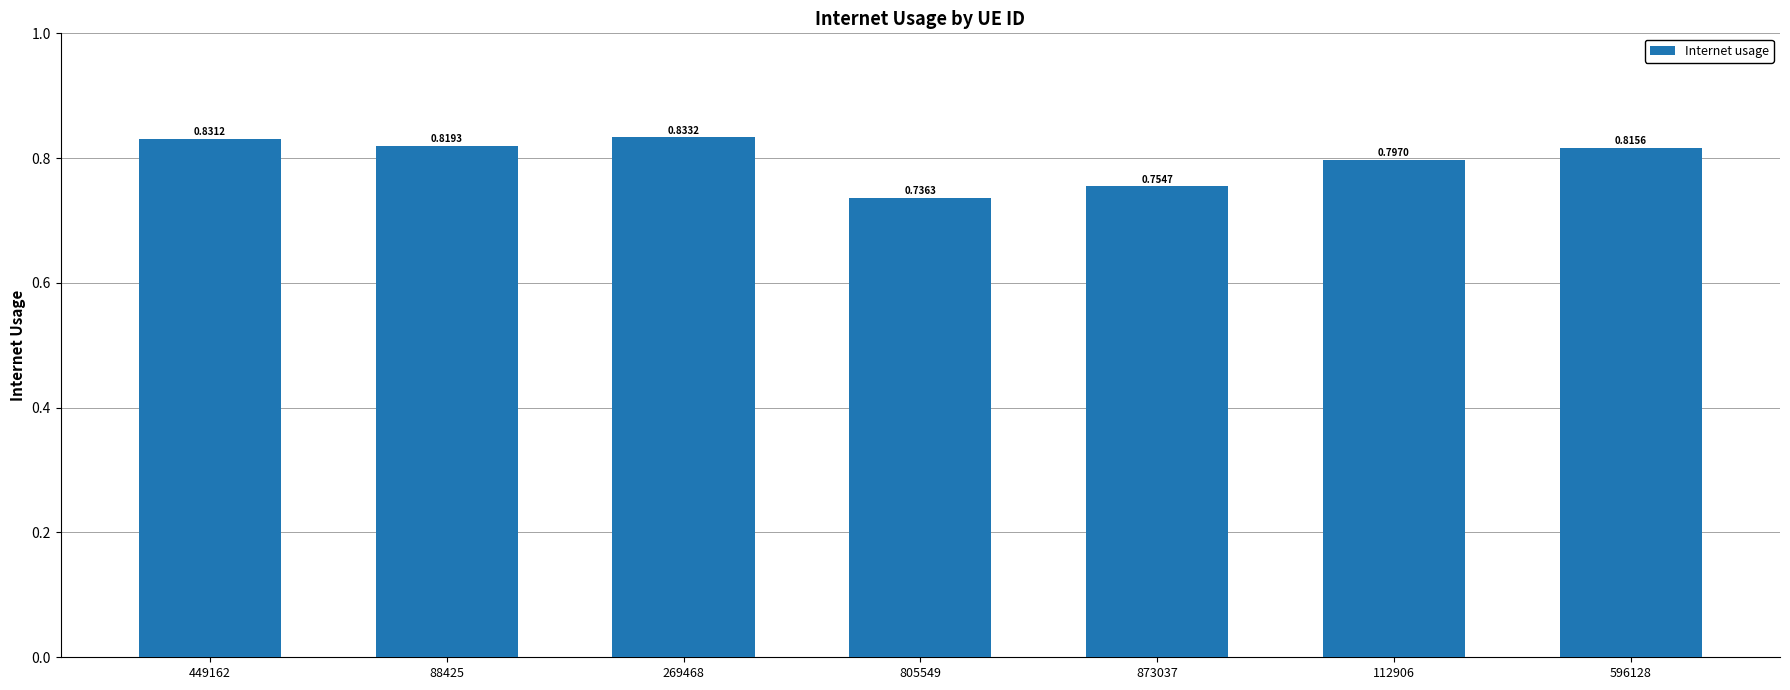

What is the sum of the values at 269468 and 873037?

1.6